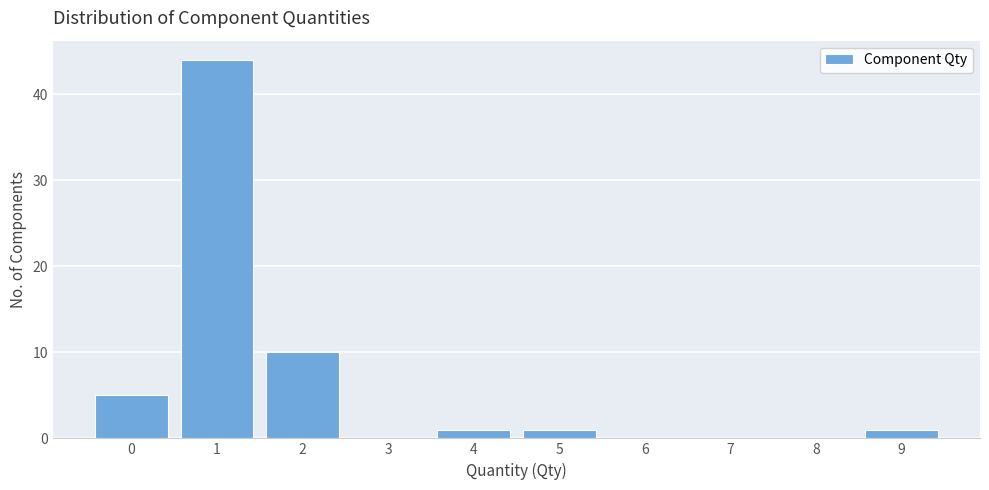

Reading left to right, what are all the values shown in this chart?

0=5	1=44	2=10	3=0	4=1	5=1	6=0	7=0	8=0	9=1